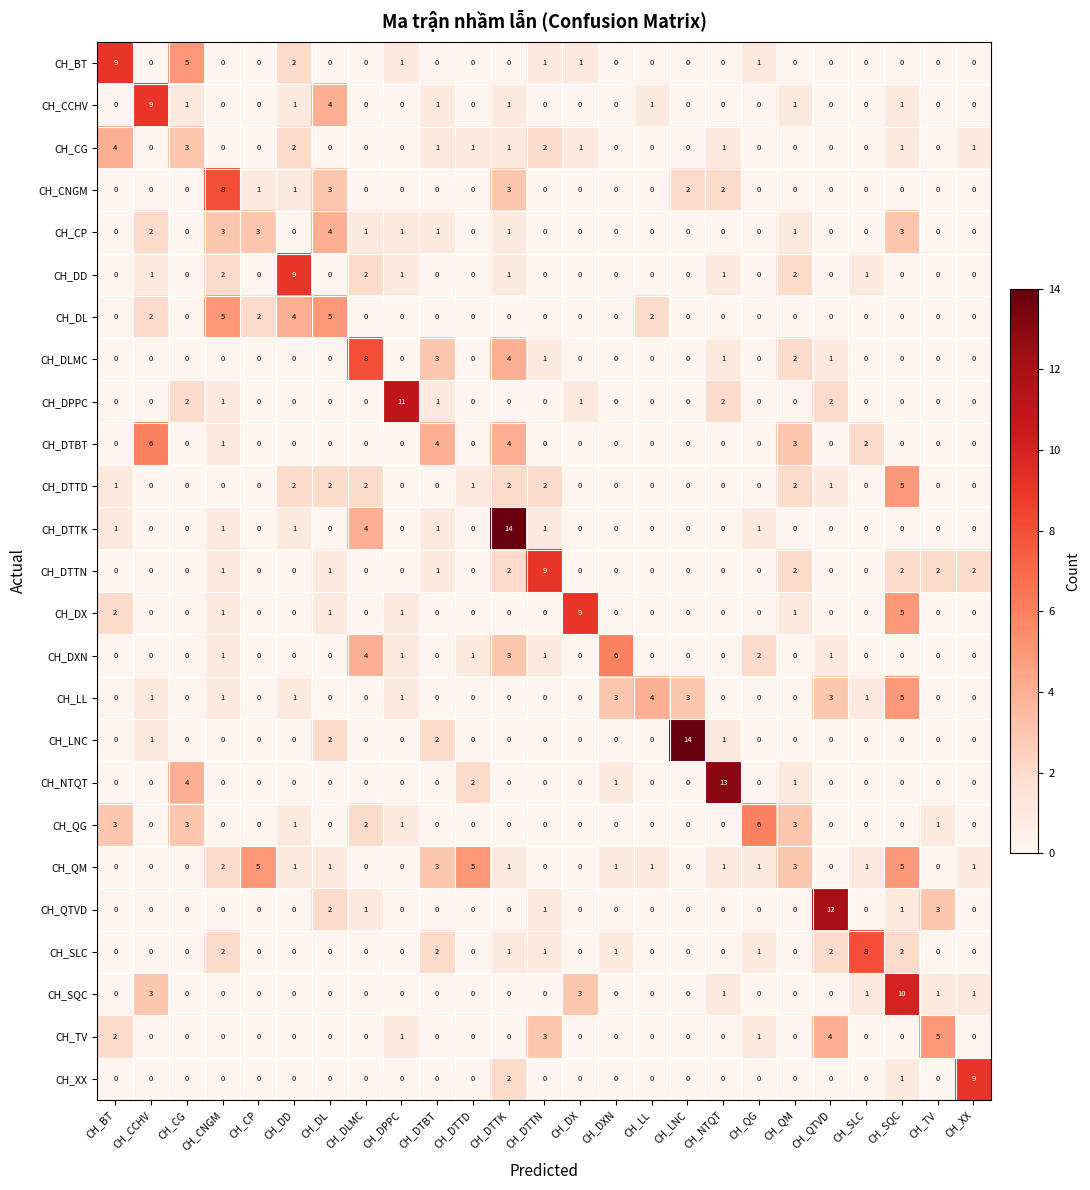

Count the number of categories in the chart.

25